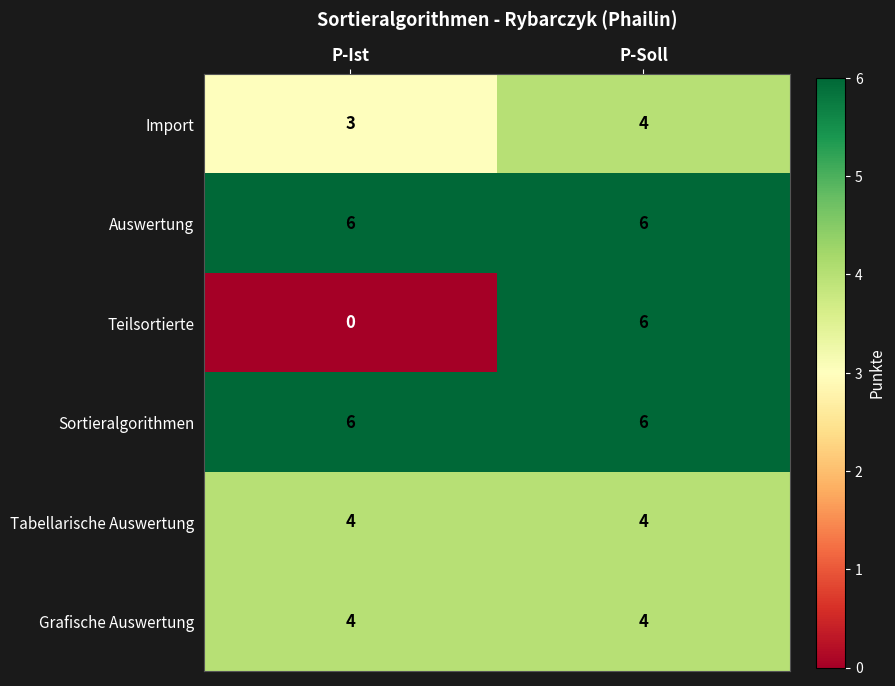

What is the difference between the highest and lowest values at P-Soll?

2